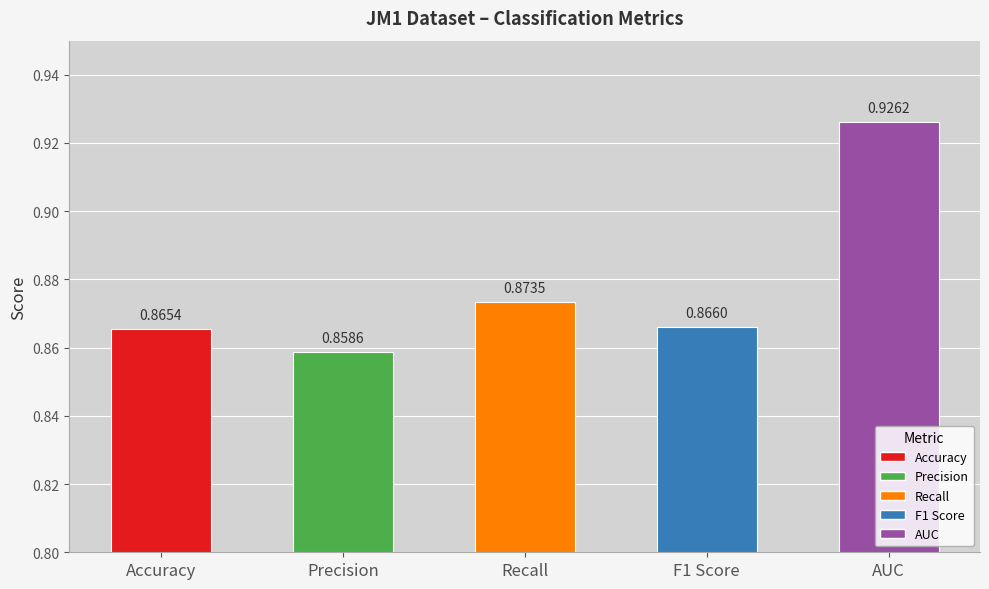

At which label is the value closest to 0?

Precision